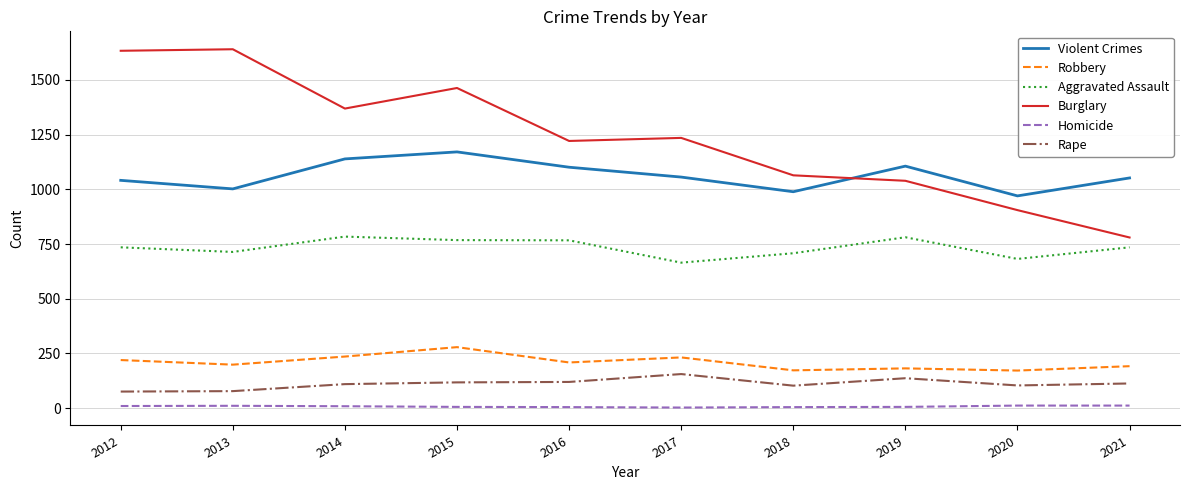

True or false: Violent Crimes has more than 2 points higher than both neighbors.

False